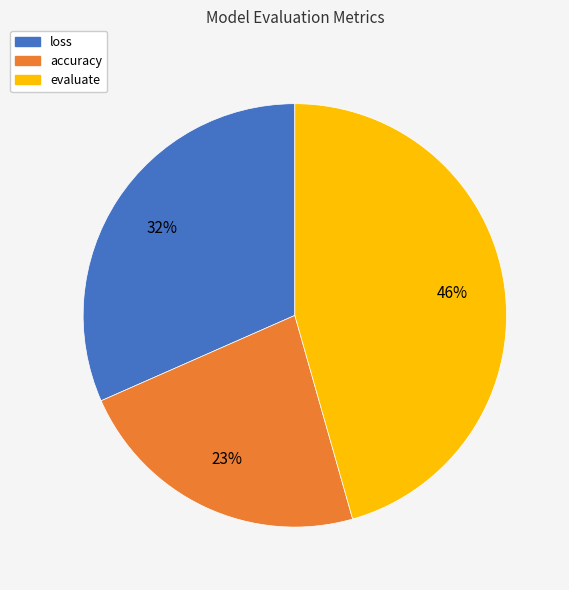

Which has a higher value, loss or accuracy?

loss